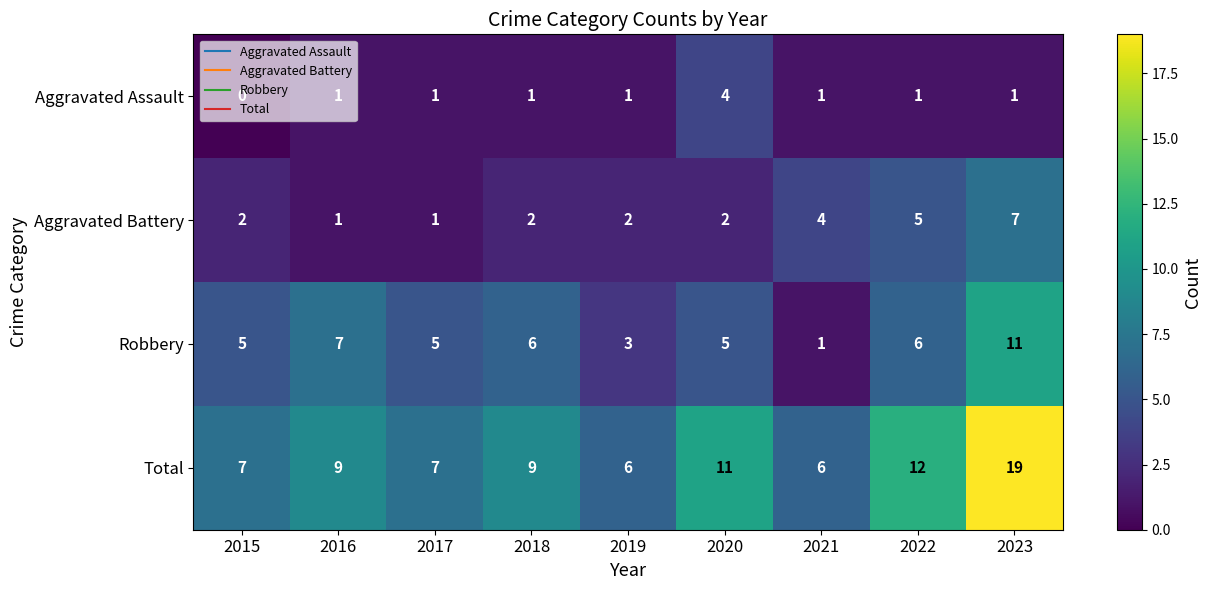

How many data points does each series have?

9